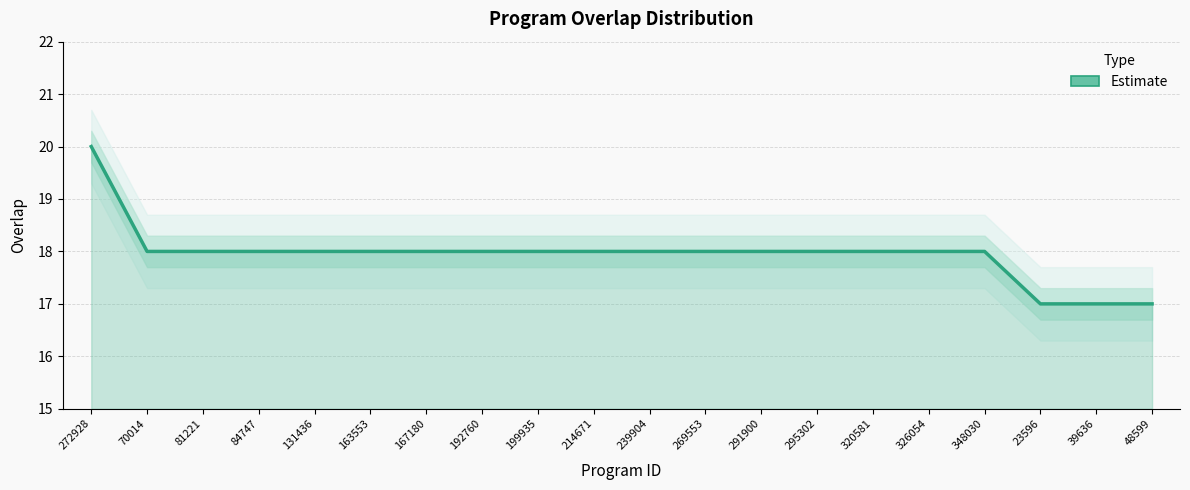

Rank the categories by value from lowest to highest.

23596, 39636, 48599, 70014, 81221, 84747, 131436, 163553, 167180, 192760, 199935, 214671, 239904, 269553, 291900, 295302, 320581, 326054, 348030, 272928